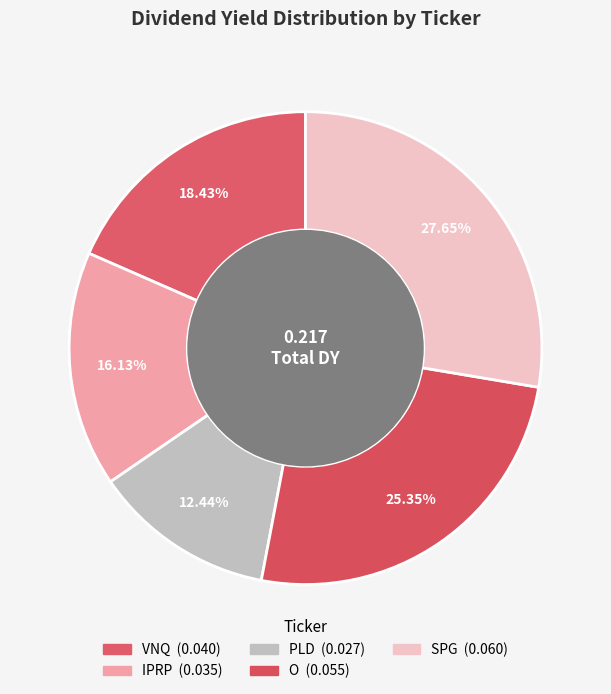

Does O represent more than half of the total?

No